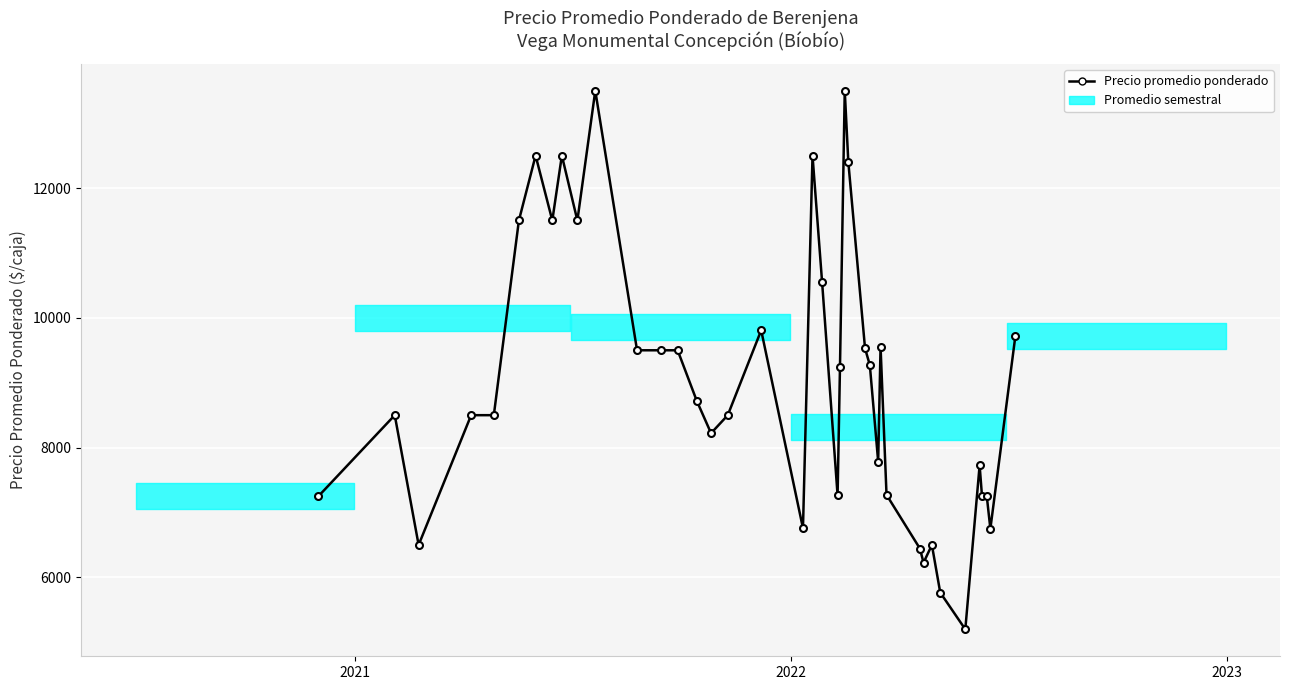

What is the maximum value shown in the chart?

13500